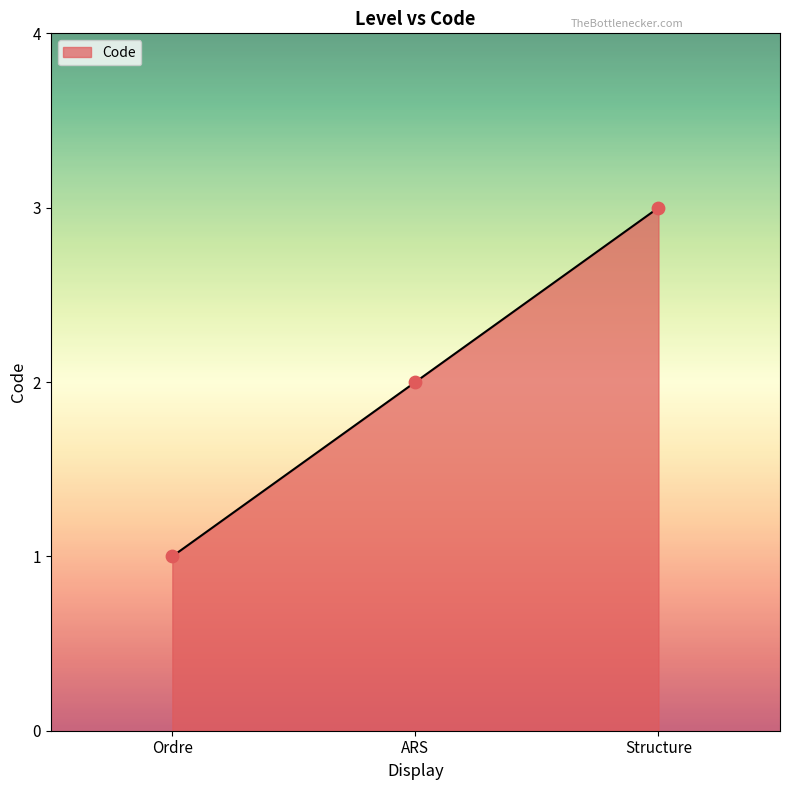

Between ARS and Structure, which is larger?

Structure